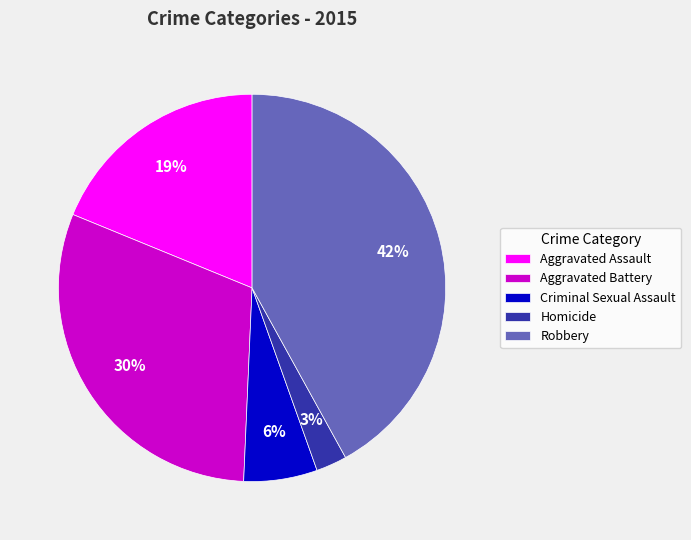

Is it true that Homicide is 3% of the pie?

True